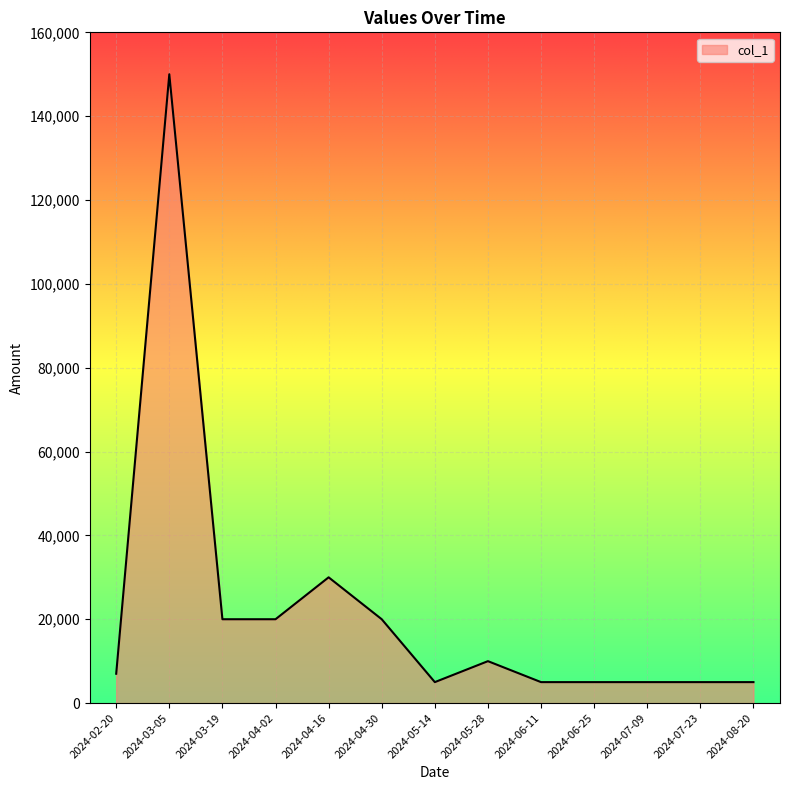

Where is the data nearest to the value 77500?

2024-04-16